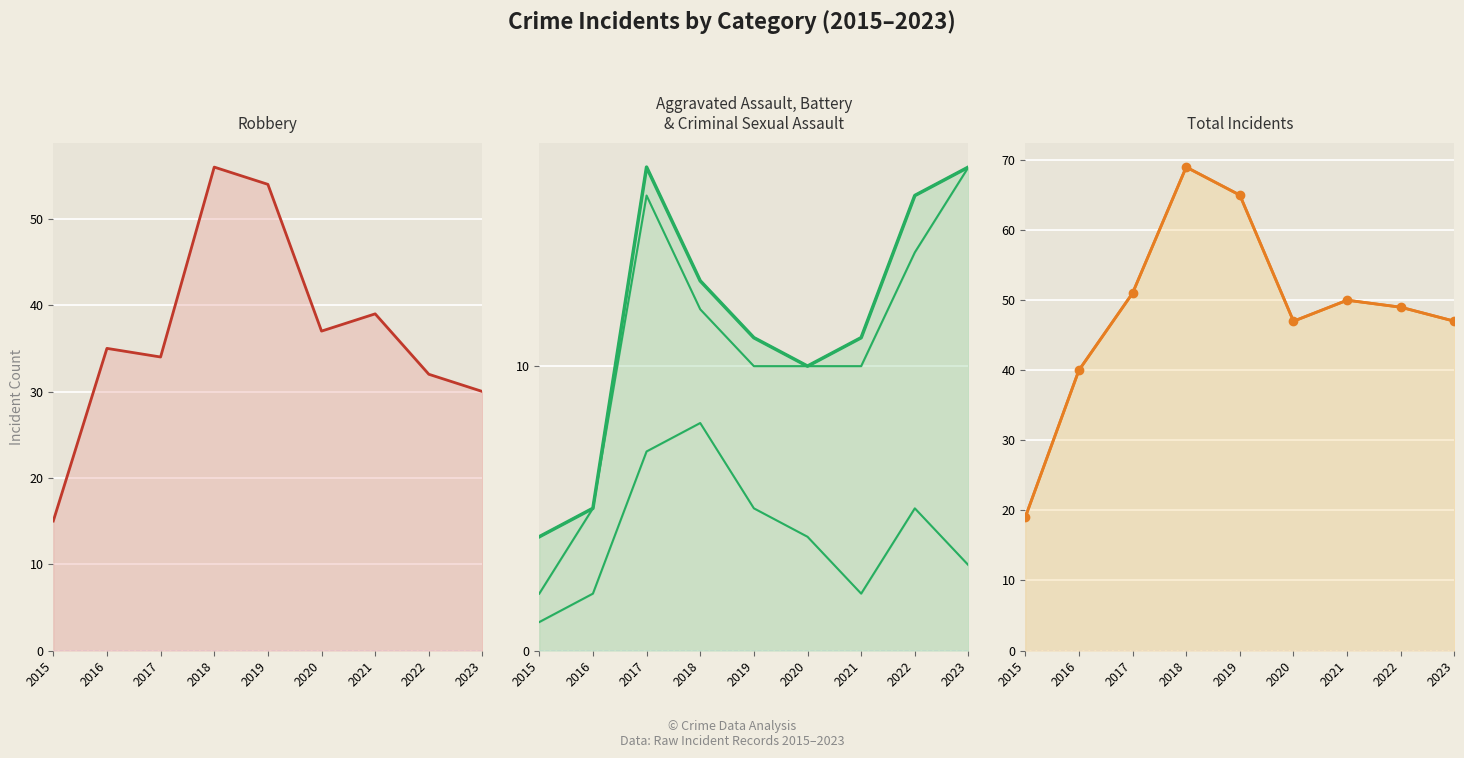

Reading left to right, what are all the values shown in this chart?

Aggravated Assault: 1	2	7	8	5	4	2	5	3
Robbery: 15	35	34	56	54	37	39	32	30
Total: 19	40	51	69	65	47	50	49	47